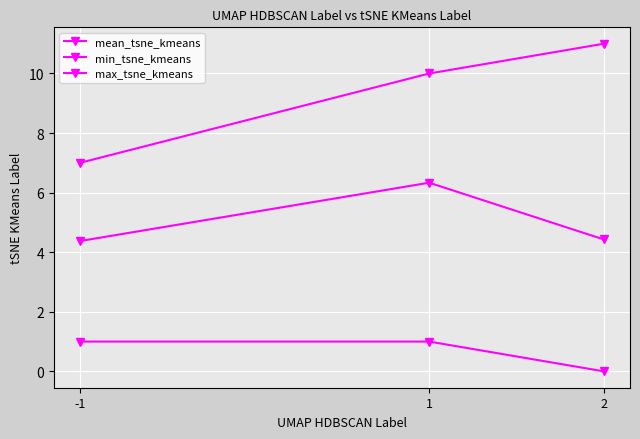

List the labels in order of mean_tsne_kmeans value, smallest first.

-1, 2, 1